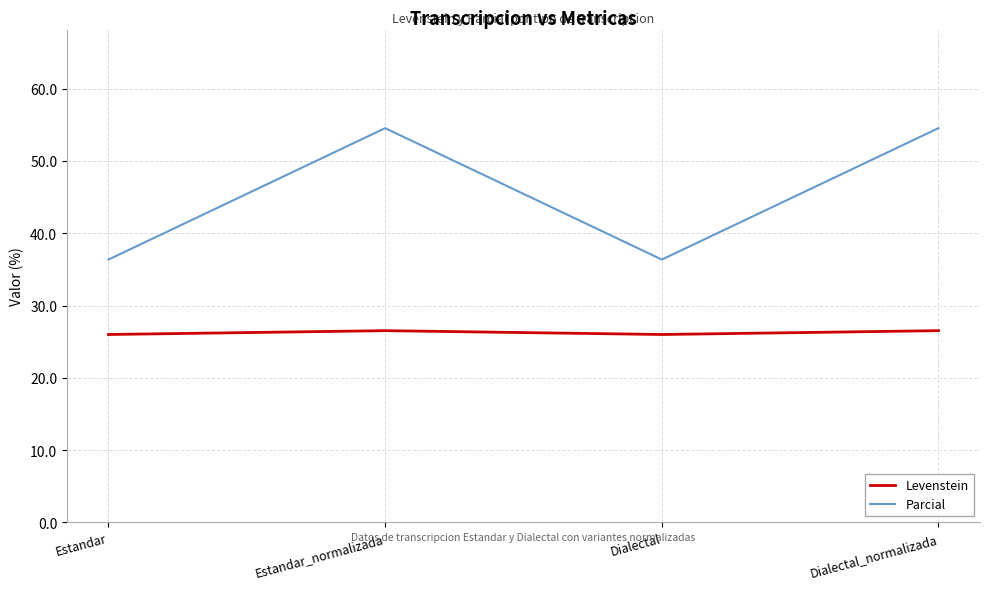

How many series are shown in this chart?

2